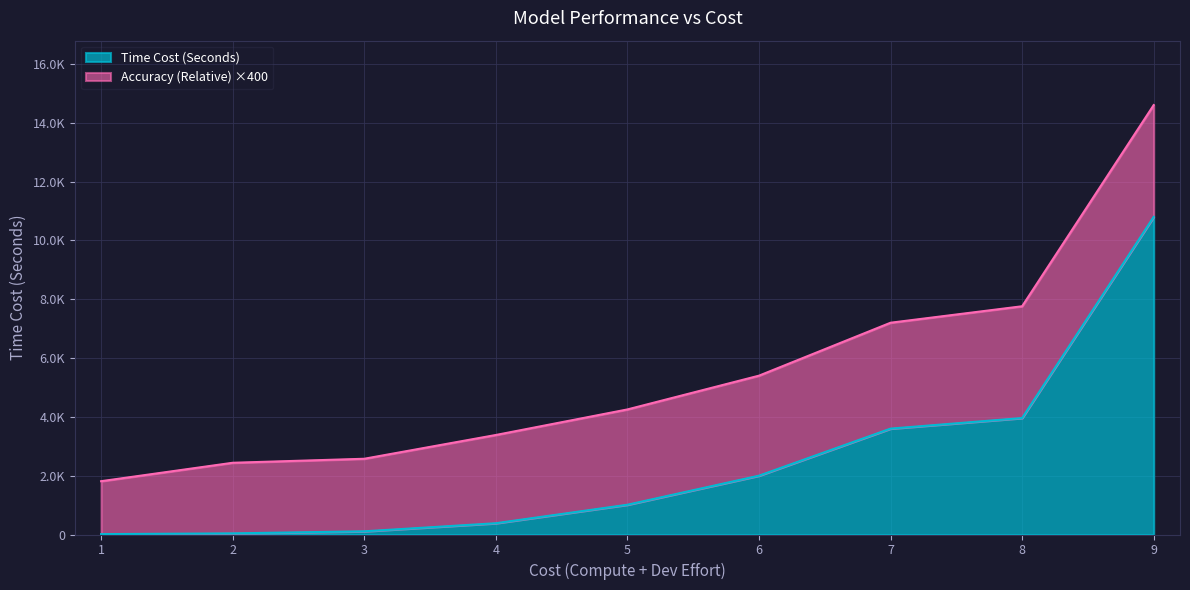

Does the chart display data point markers on the line(s)?

No